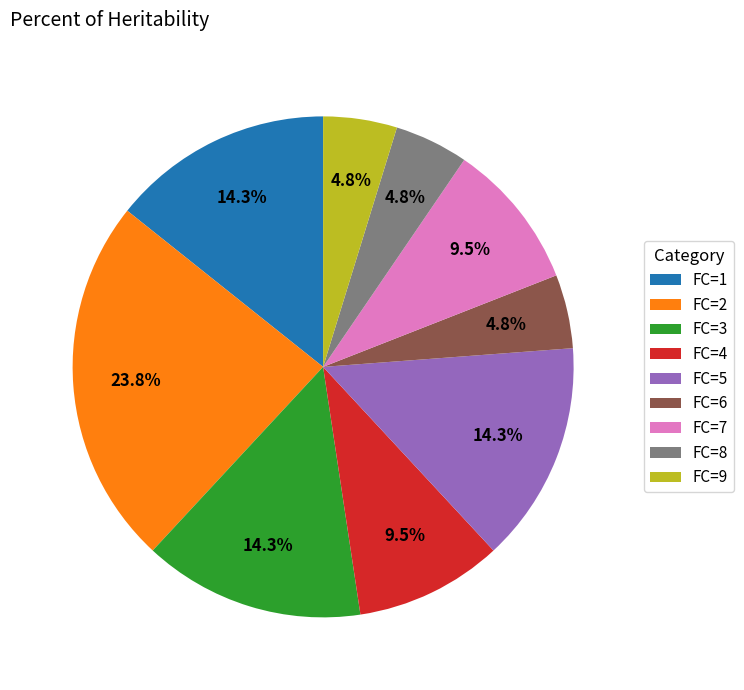

Combined, what portion of the pie is FC=4 and FC=1?

23.8%